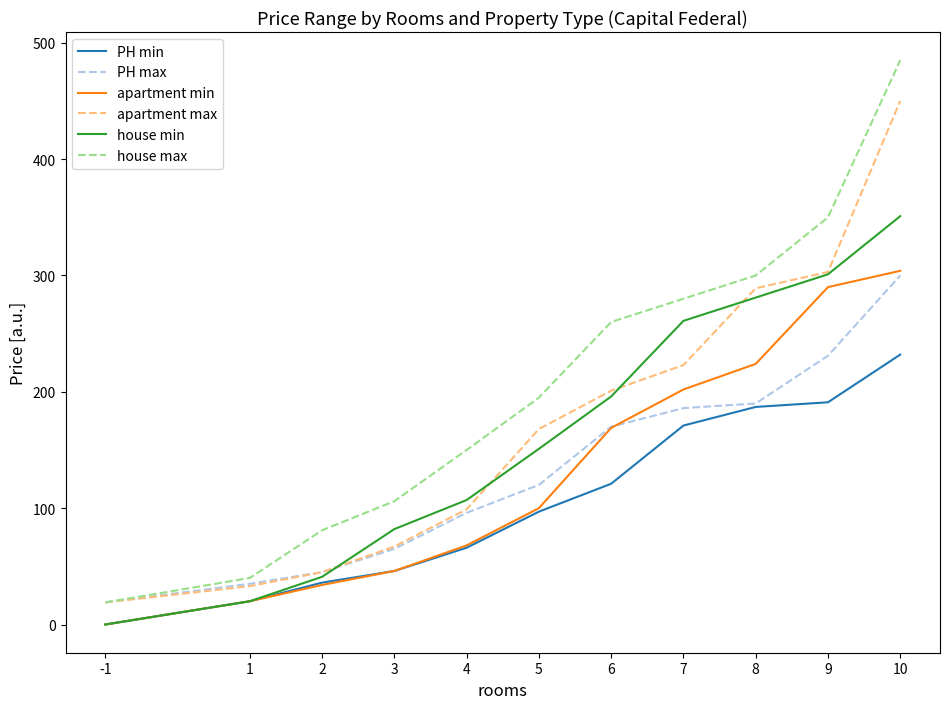

Which series has the largest range (max minus min)?

house max